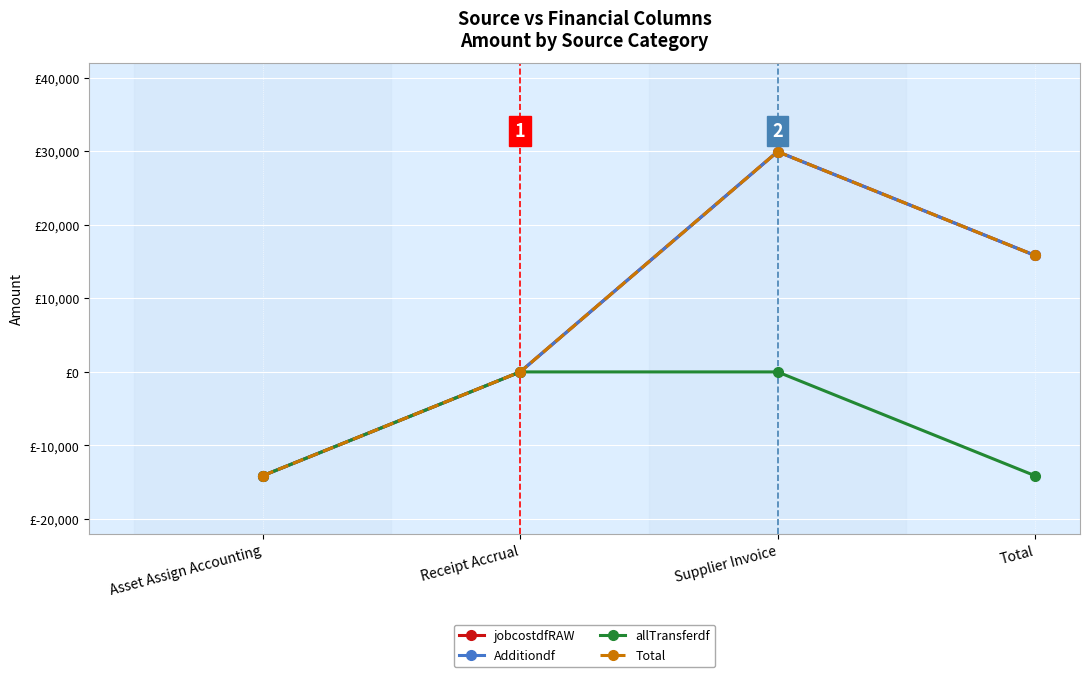

Which series changed the most between Asset Assign Accounting and Receipt Accrual?

jobcostdfRAW